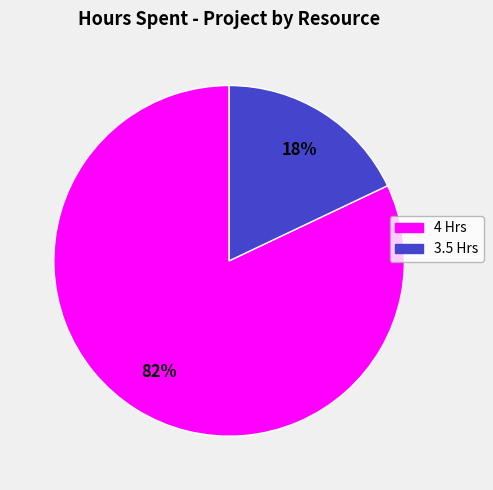

To the nearest percent, what is the difference between the largest and smallest slice percentages?

64%